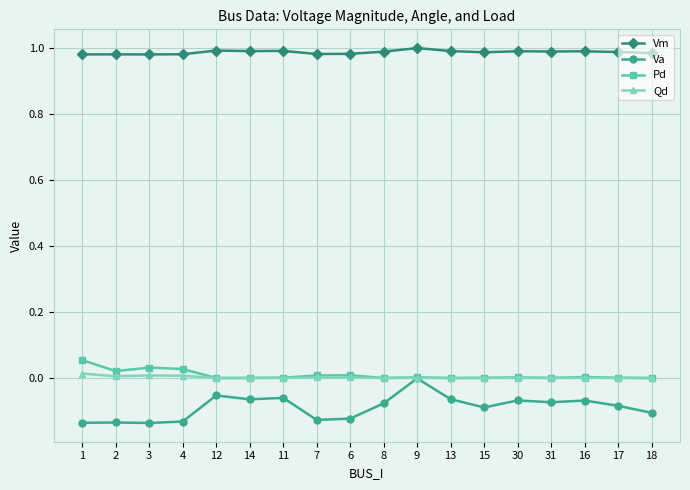

Which series has the widest spread of values?

Va